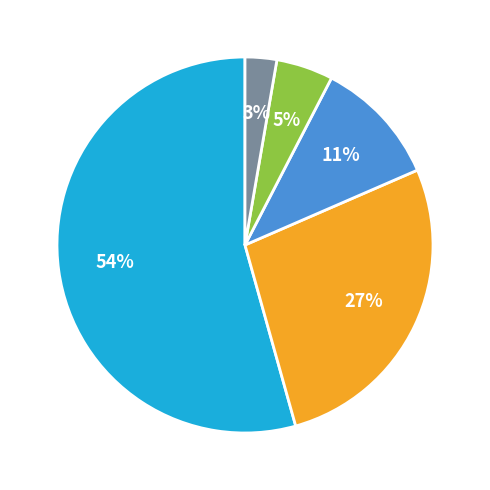

Is there a majority slice in this chart?

Yes